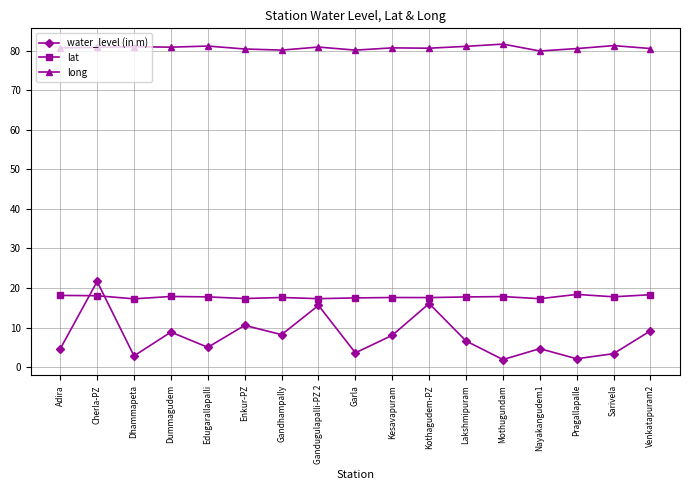

Which series has the widest spread of values?

water_level (in m)